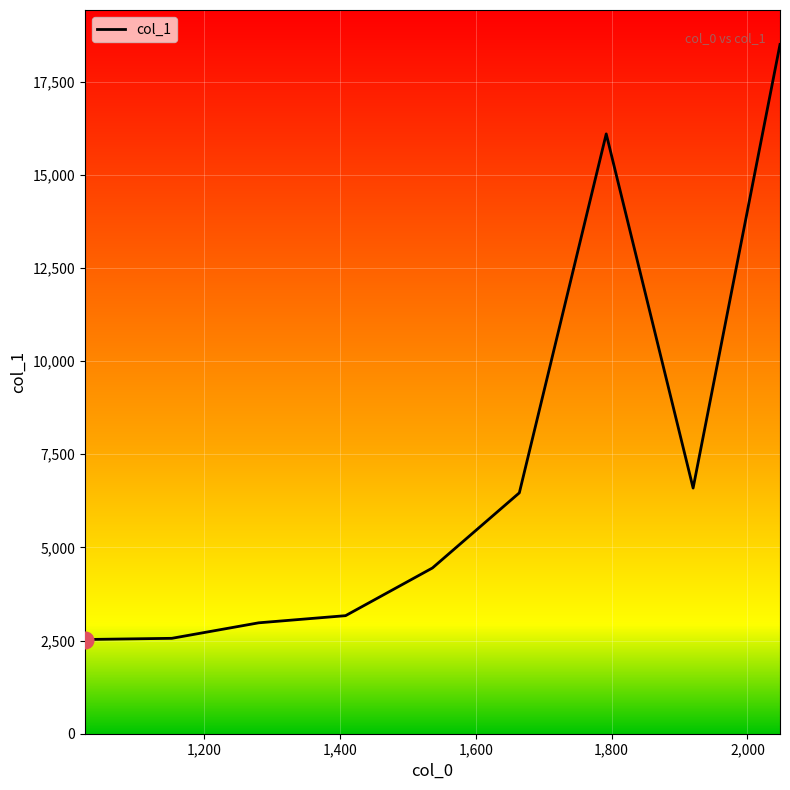

How many lines are shown in the chart?

1